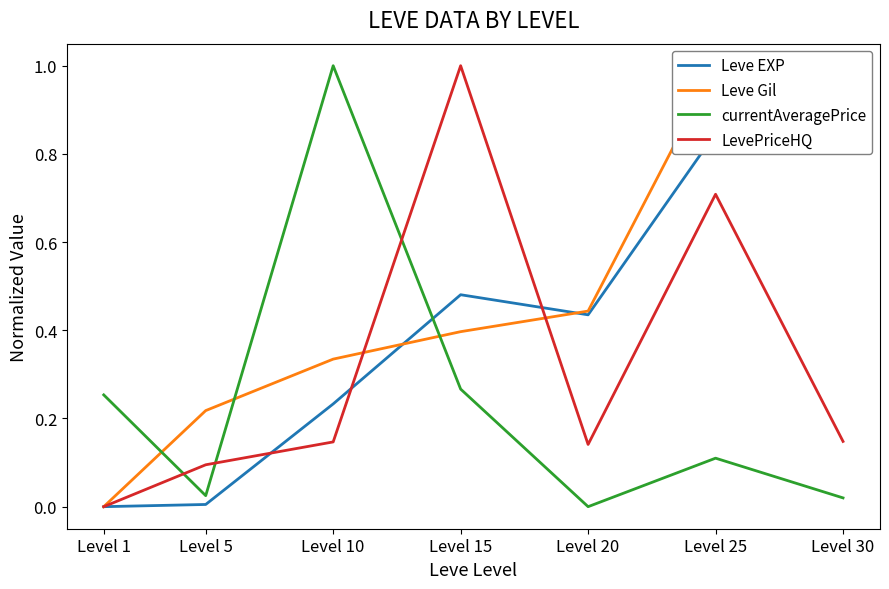

Where is LevePriceHQ nearest to the value 0?

Level 1